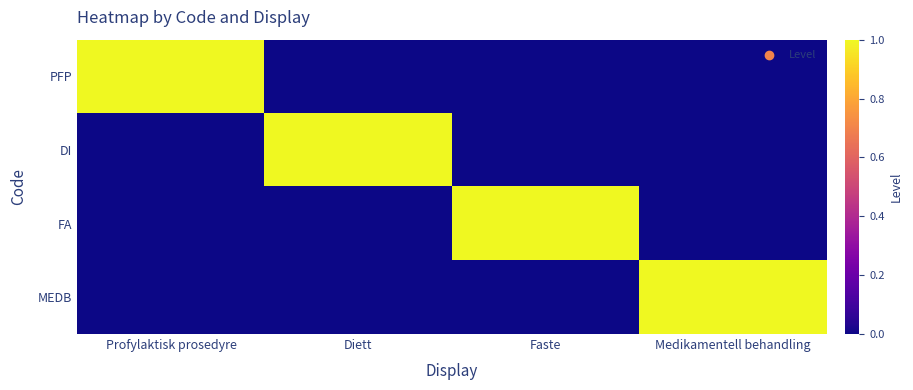

How many series are shown in this chart?

4